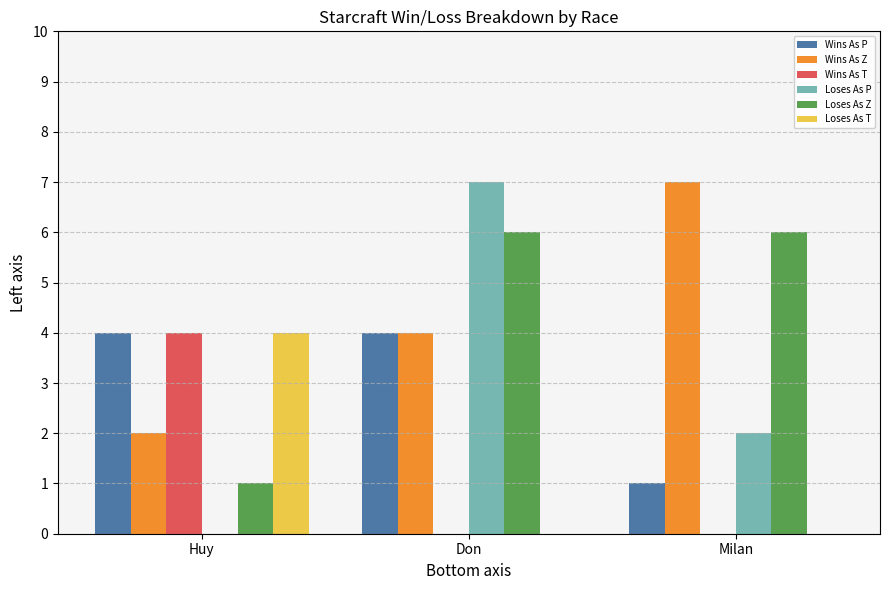

The value of Wins As P at Don is 2. True or false?

False